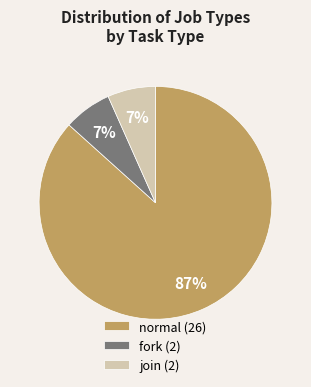

Do normal (26) and join (2) together represent more than half of the pie?

Yes